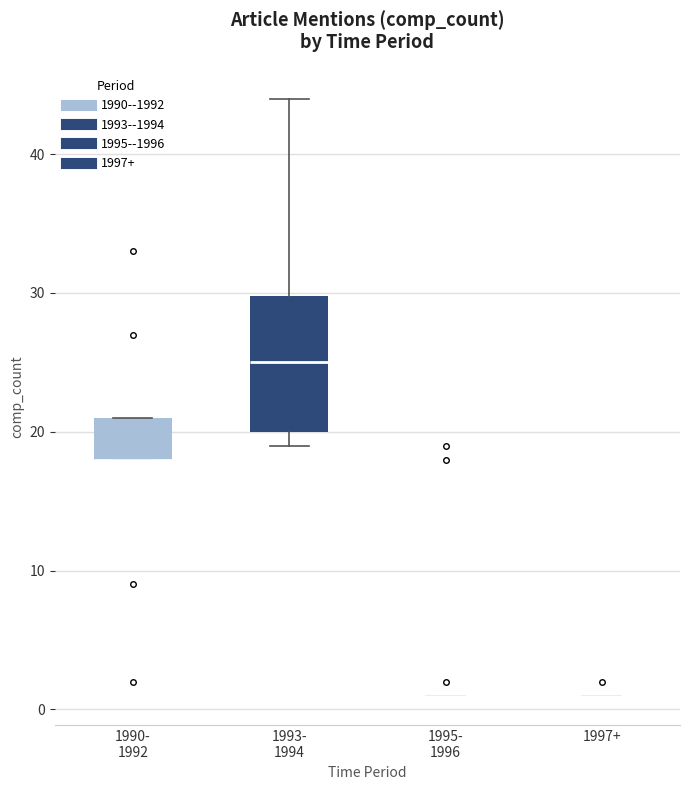

Which box is the tallest, from its lower edge to its upper edge?

1993- 1994